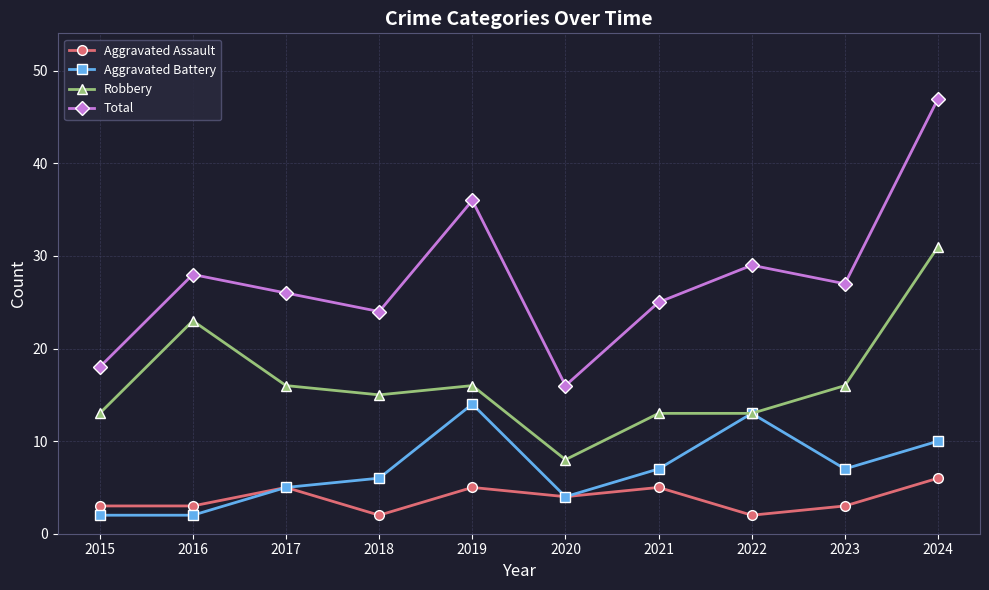

How many lines are shown in the chart?

4